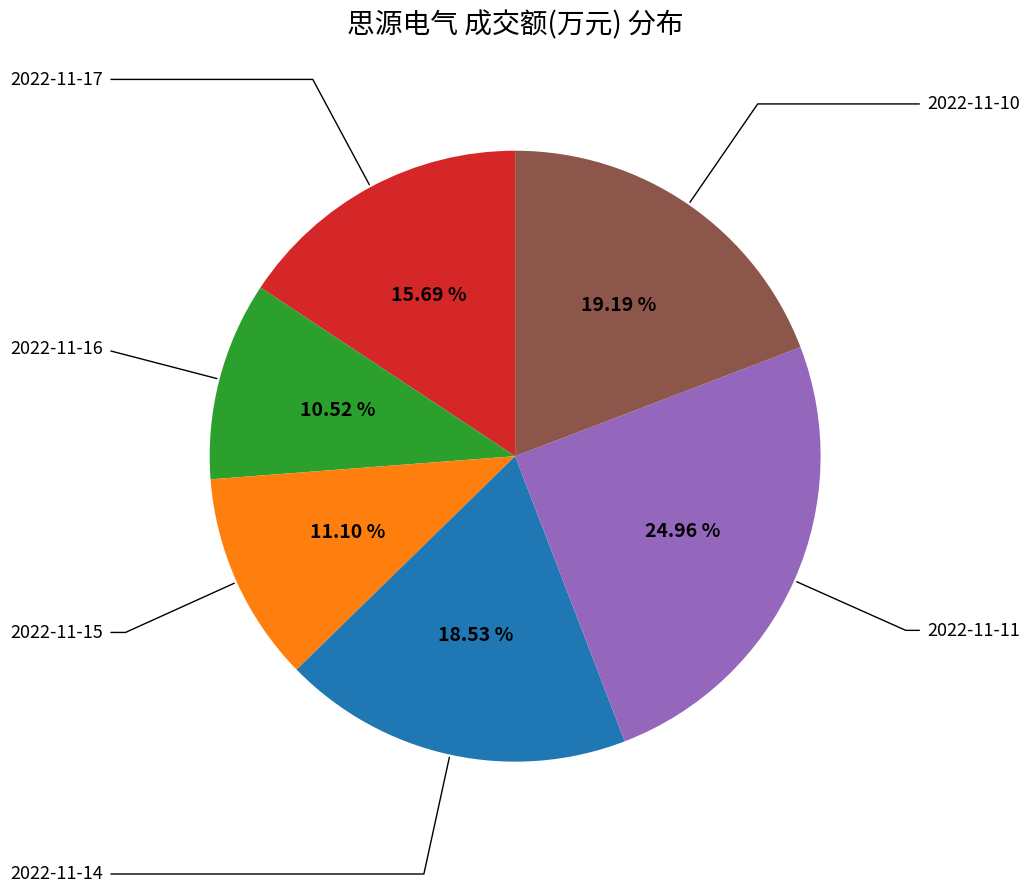

Does any single category account for the majority?

No